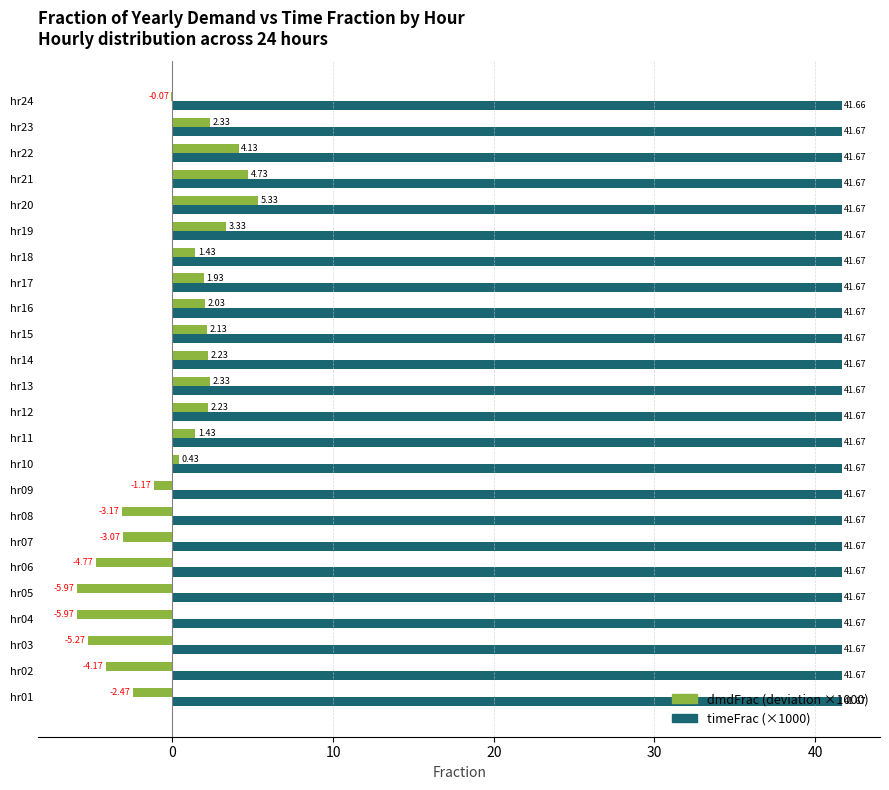

What is the total value across all series at hr24?

41.6